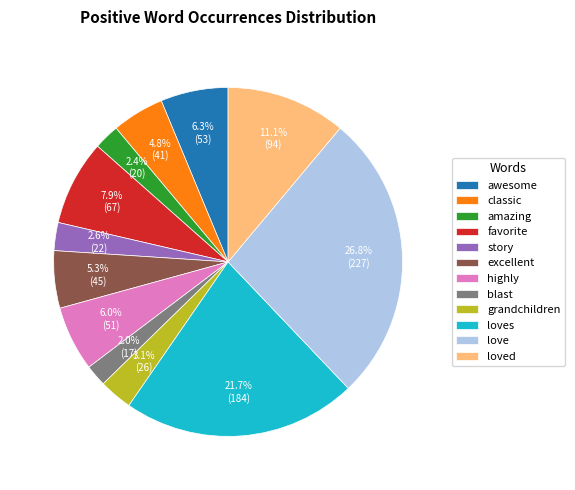

Count the number of slices in the pie.

12